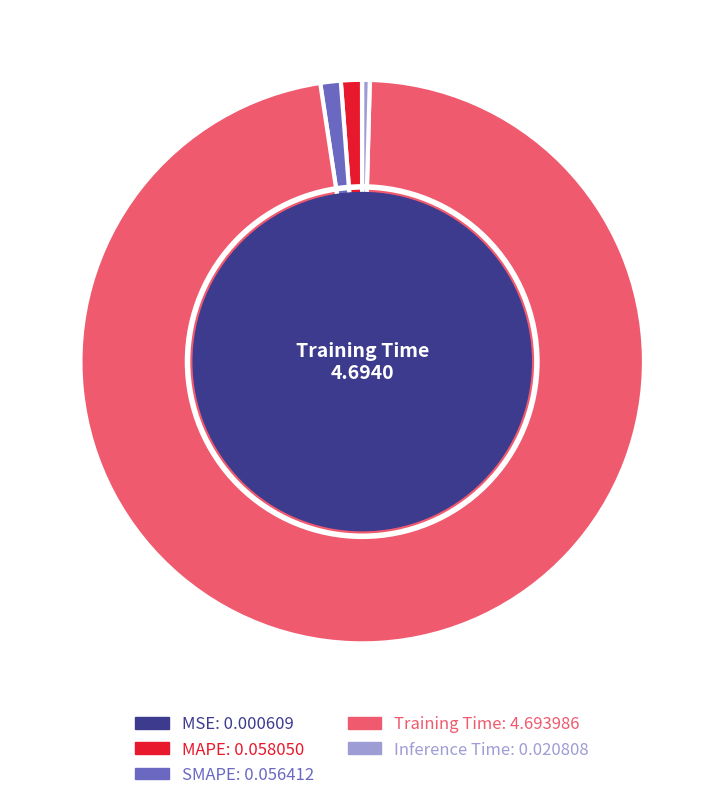

Does any single category account for the majority?

Yes